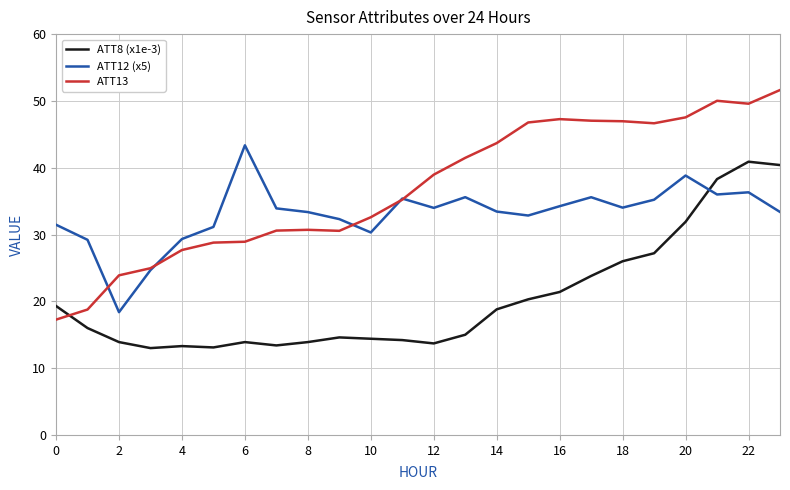

What are all the series names shown in the legend?

ATT8 (x1e-3), ATT12 (x5), ATT13